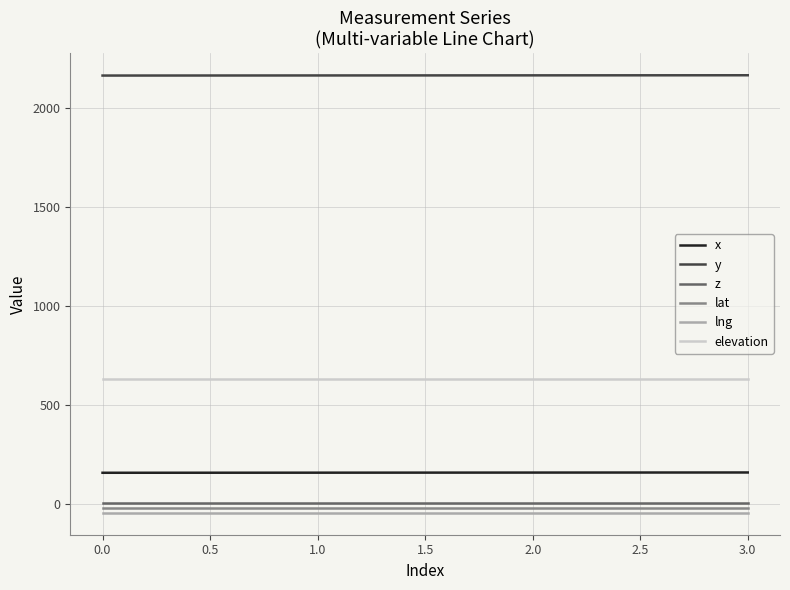

What is the maximum value shown in the chart?

2167.3